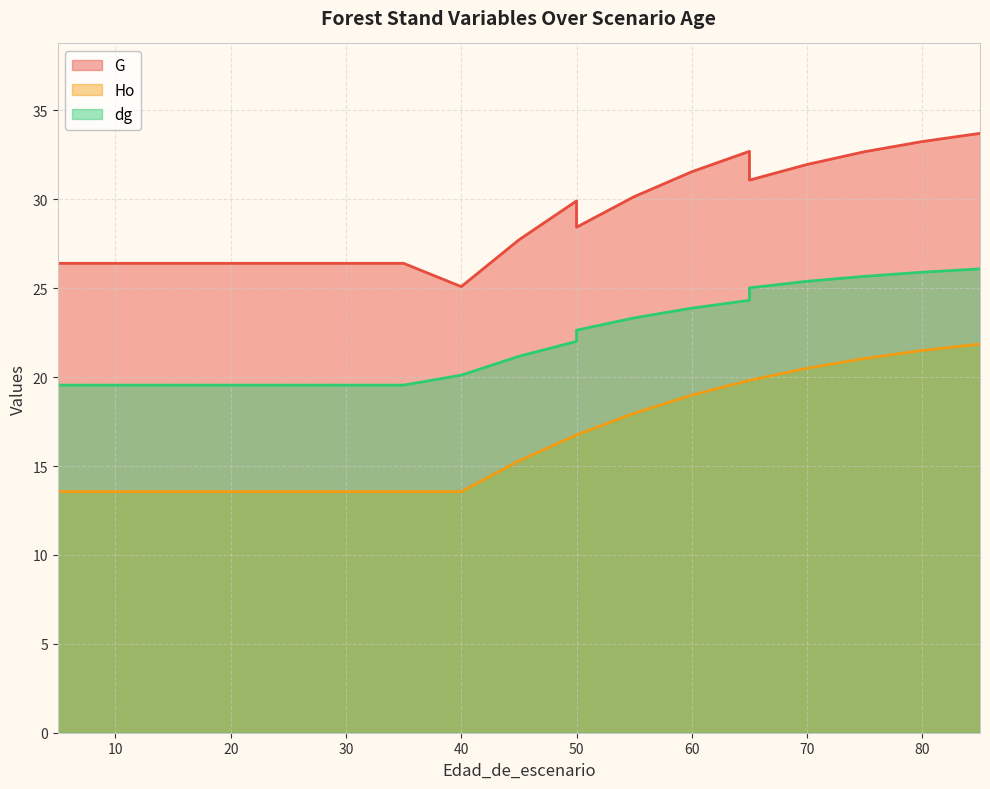

Is it true that G equals 6.8 at 5?

False